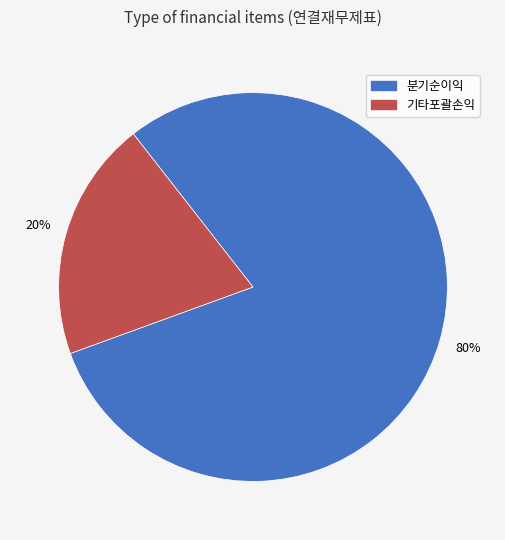

Count the number of slices in the pie.

2